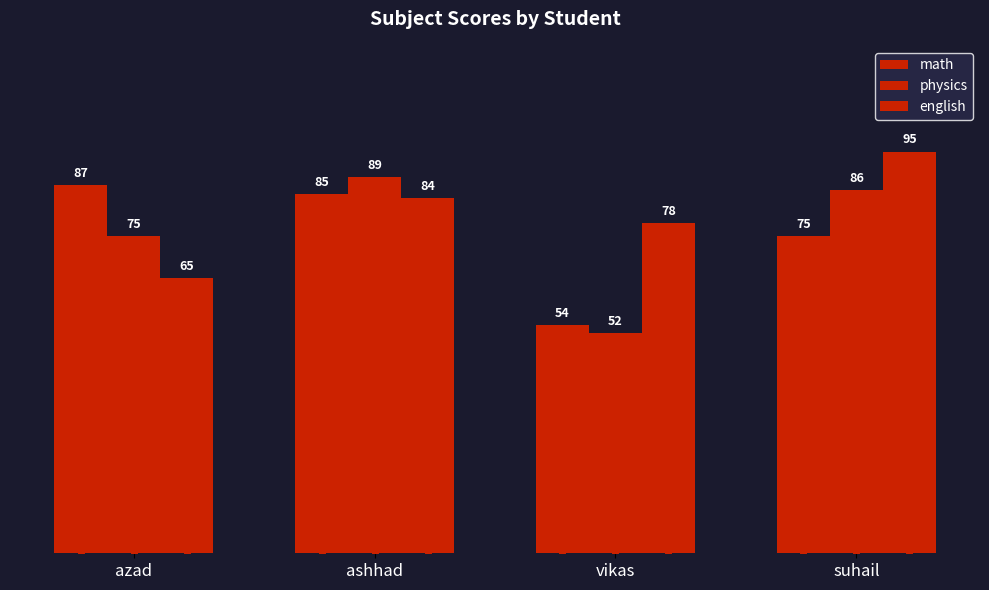

How many groups of bars are there?

4